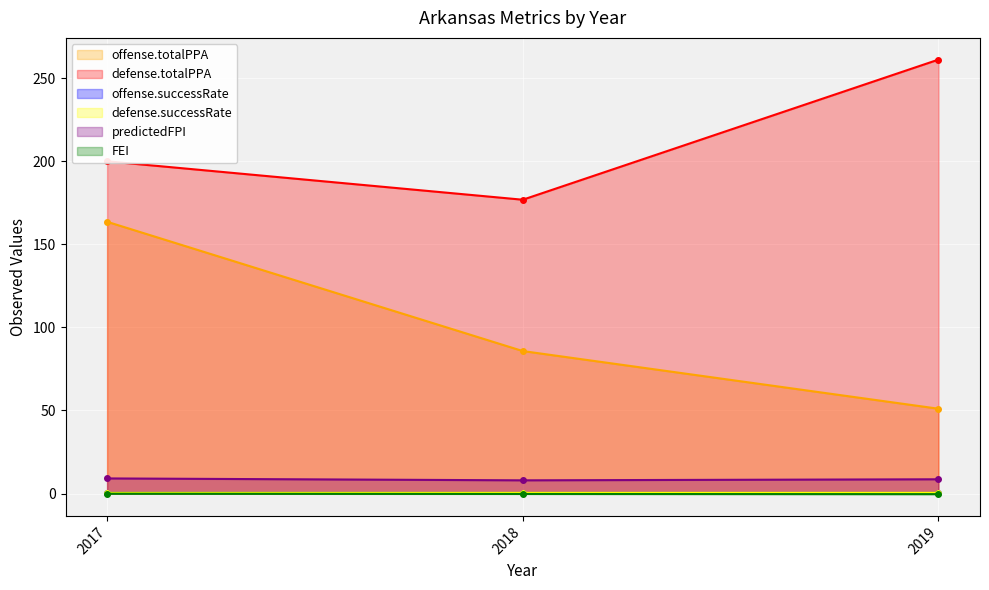

Read the FEI value at 2017.

-0.1